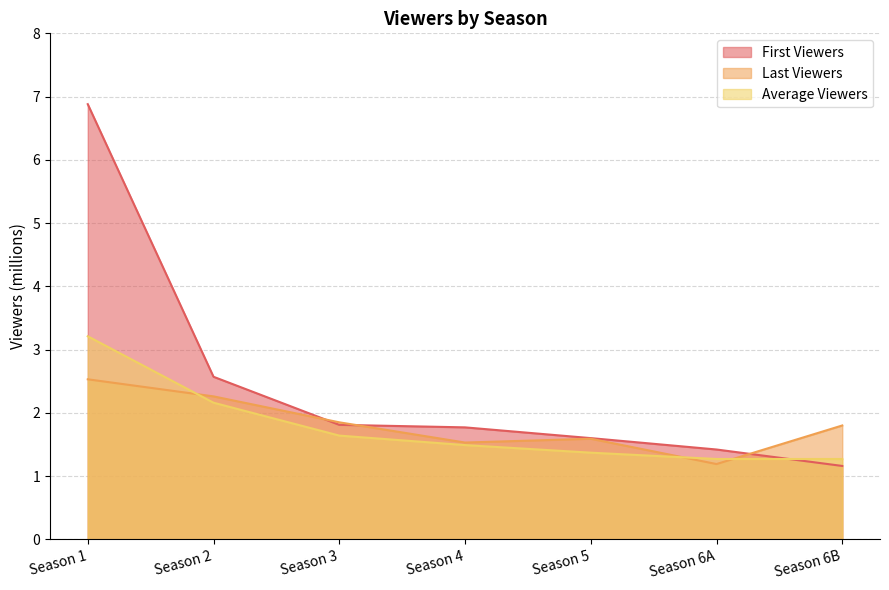

Reading left to right, extract all data points from this chart.

First Viewers: Season 1=6.9	Season 2=2.6	Season 3=1.8	Season 4=1.8	Season 5=1.6	Season 6A=1.4	Season 6B=1.2
Last Viewers: Season 1=2.5	Season 2=2.3	Season 3=1.9	Season 4=1.5	Season 5=1.6	Season 6A=1.2	Season 6B=1.8
Average Viewers: Season 1=3.2	Season 2=2.2	Season 3=1.6	Season 4=1.5	Season 5=1.4	Season 6A=1.3	Season 6B=1.3